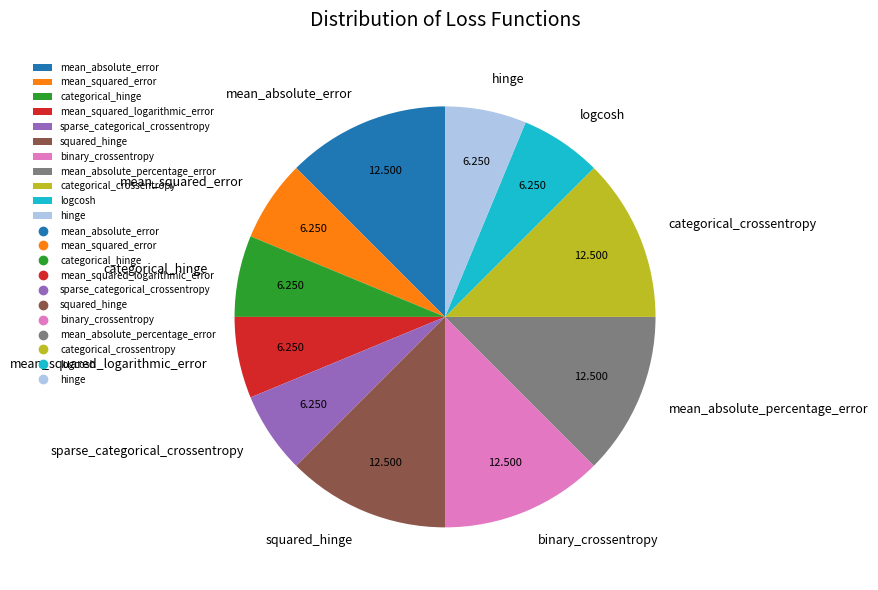

How many slices are in this pie chart?

11